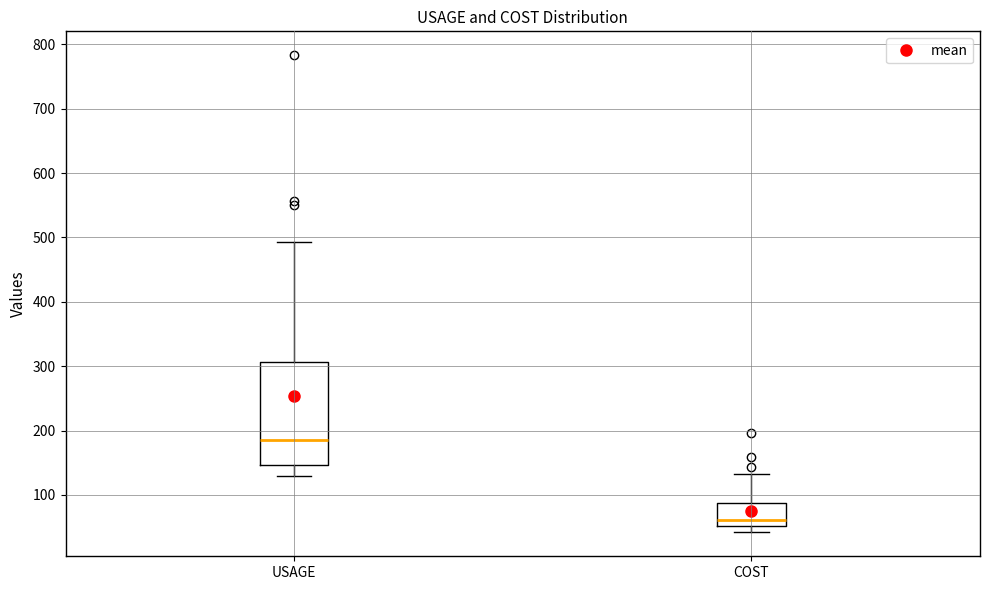

Reading left to right, read every box against the y-axis: the position of its median line, the range the box covers, and the ends of its whiskers. The values are not printed on the chart, so give them approximately, as read against the axis.

USAGE: median 190, box 150 to 310, whiskers 130 to 490
COST: median 60, box 50 to 90, whiskers 40 to 130